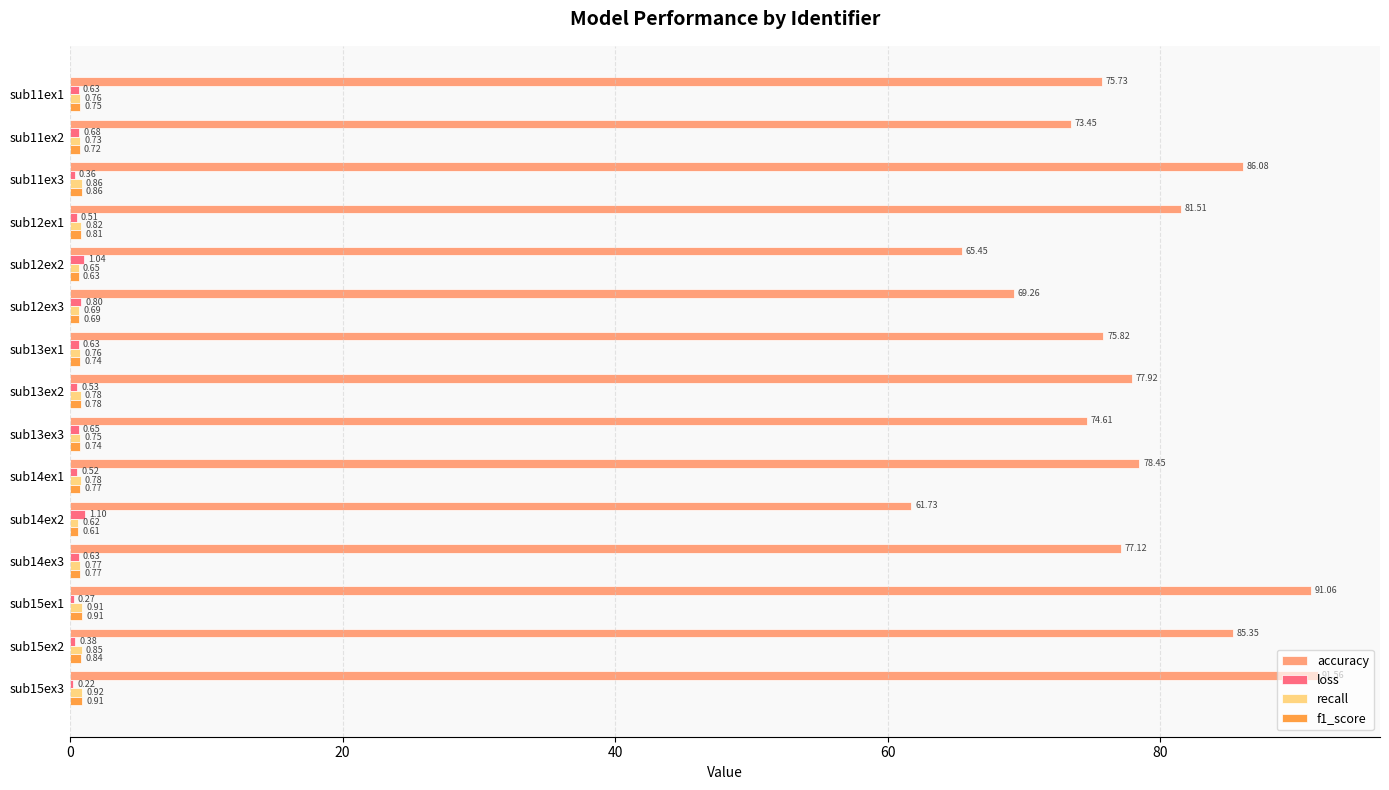

At which category is the sum across all series the highest?

sub15ex3